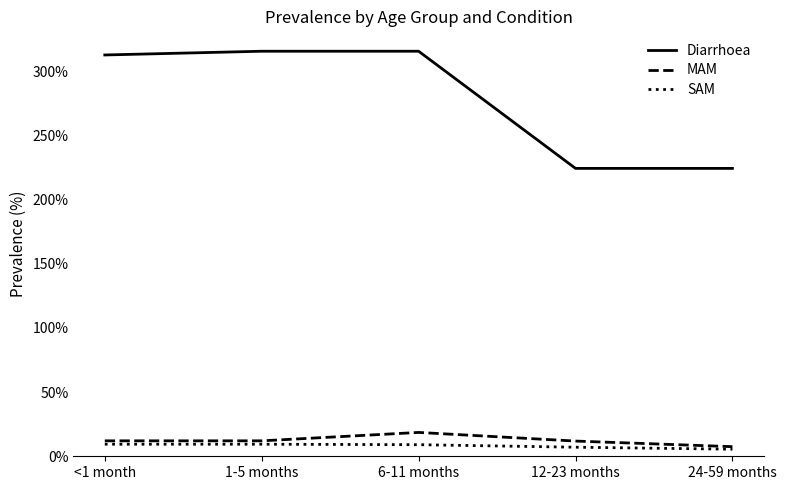

What is the greatest value displayed?

3.2